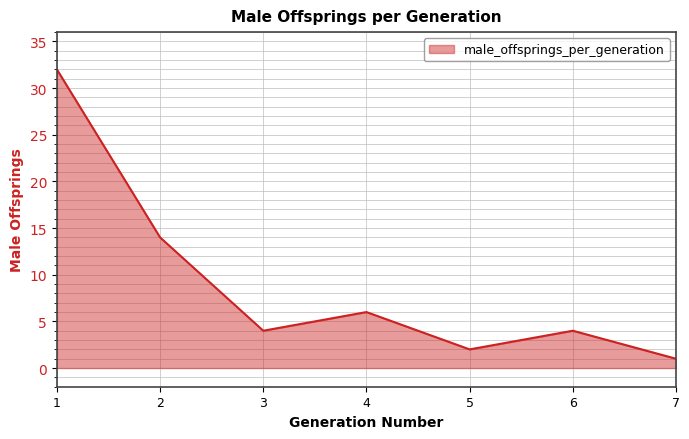

At which category does the data reach its first local peak?

4